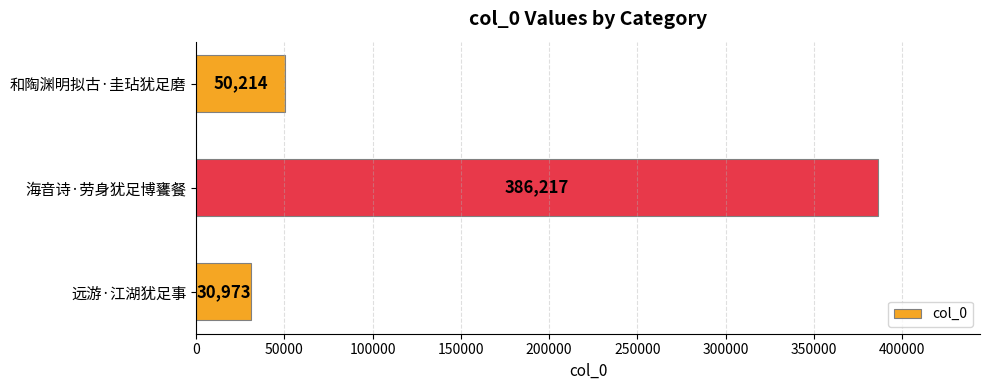

True or false: the data shows 30973 at 远游·江湖犹足事.

True